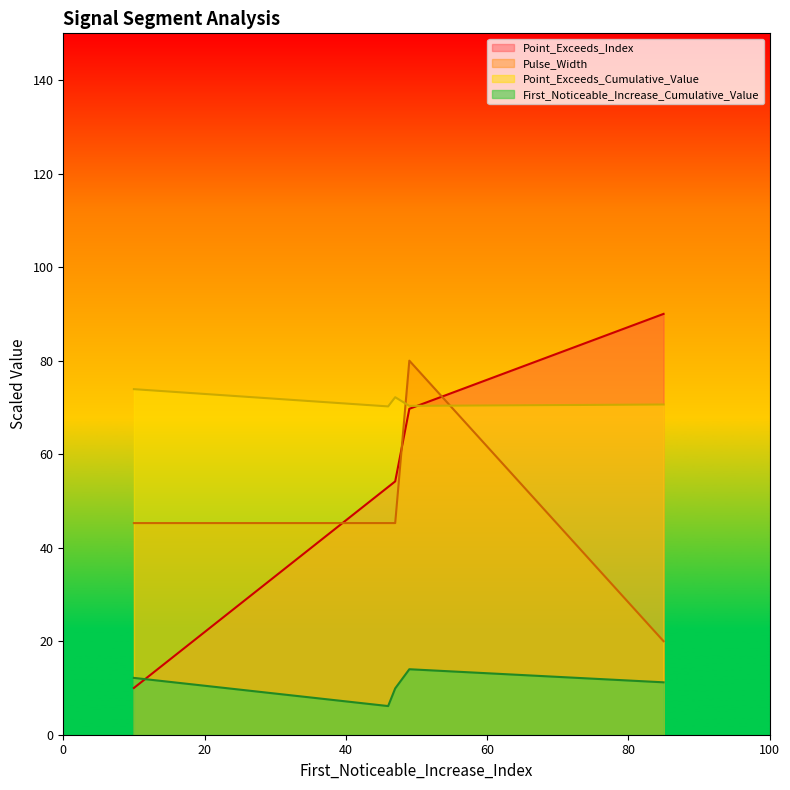

Reading left to right, what are all the values shown in this chart?

Point_Exceeds_Index: 10.0	53.0	54.2	69.7	90.0
First_Noticeable_Increase_Cumulative_Value: 12.2	6.1	9.9	14.0	11.2
Point_Exceeds_Cumulative_Value: 73.9	70.2	72.2	70.3	70.6
Pulse_Width: 45.3	45.3	45.3	80.0	20.0